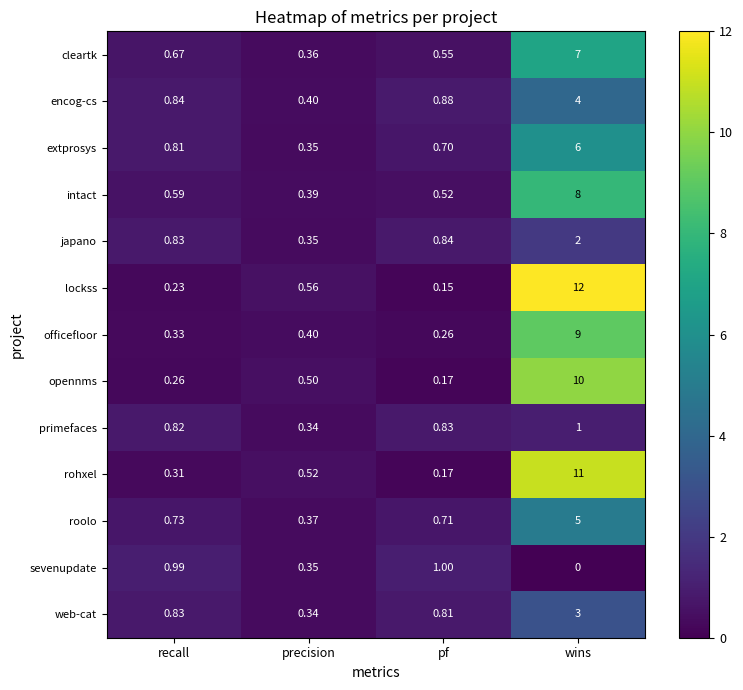

Where is japano nearest to the value 1?

pf